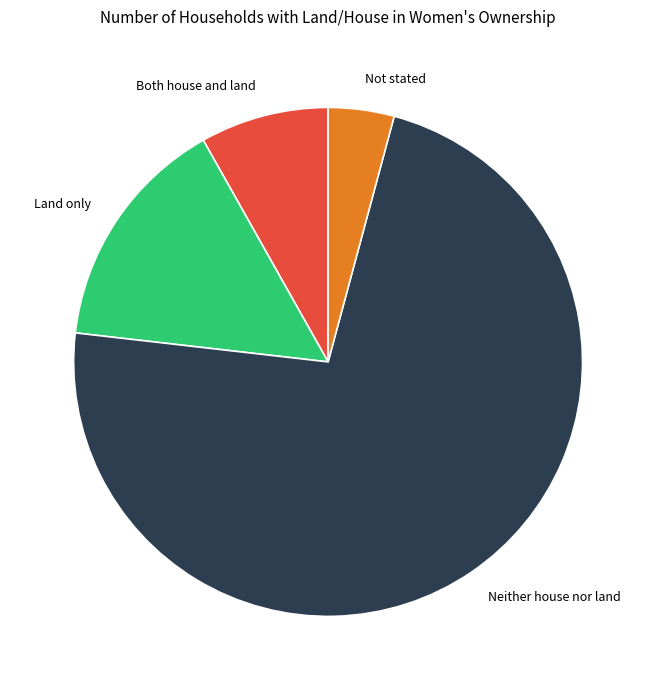

Count the number of slices in the pie.

4